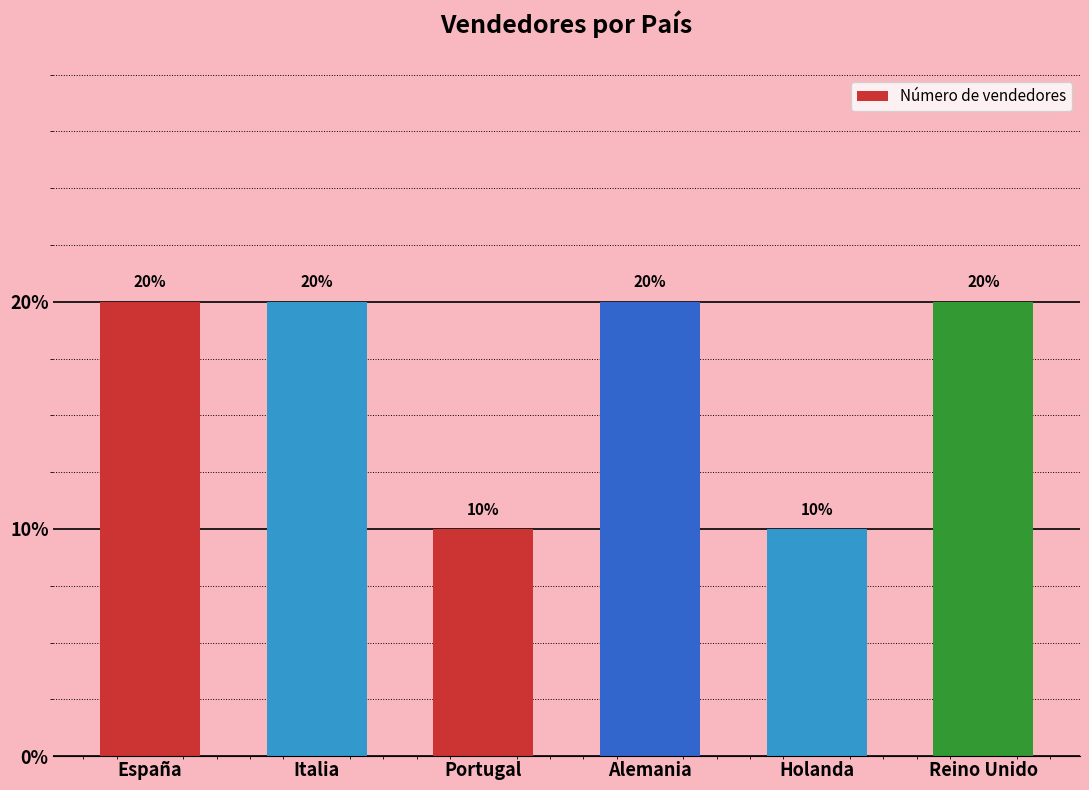

Reading right to left, list all the values displayed in this chart.

2	1	2	1	2	2